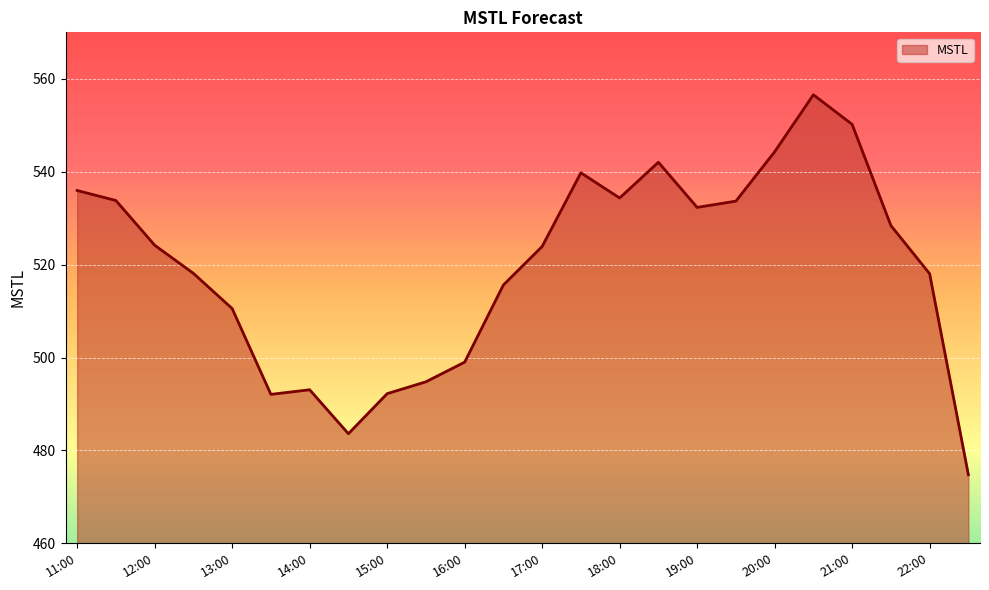

What is the maximum value shown in the chart?

556.6